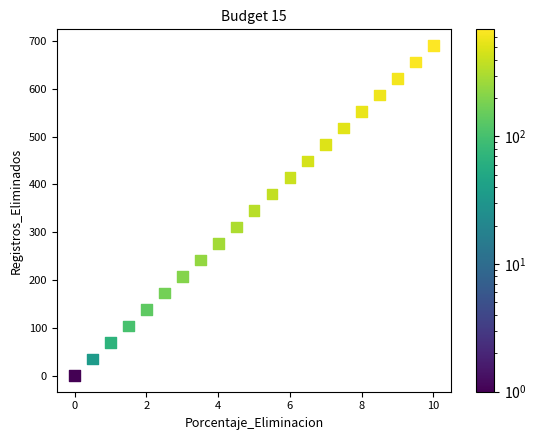

What is the range of Y values (max minus min)?

689